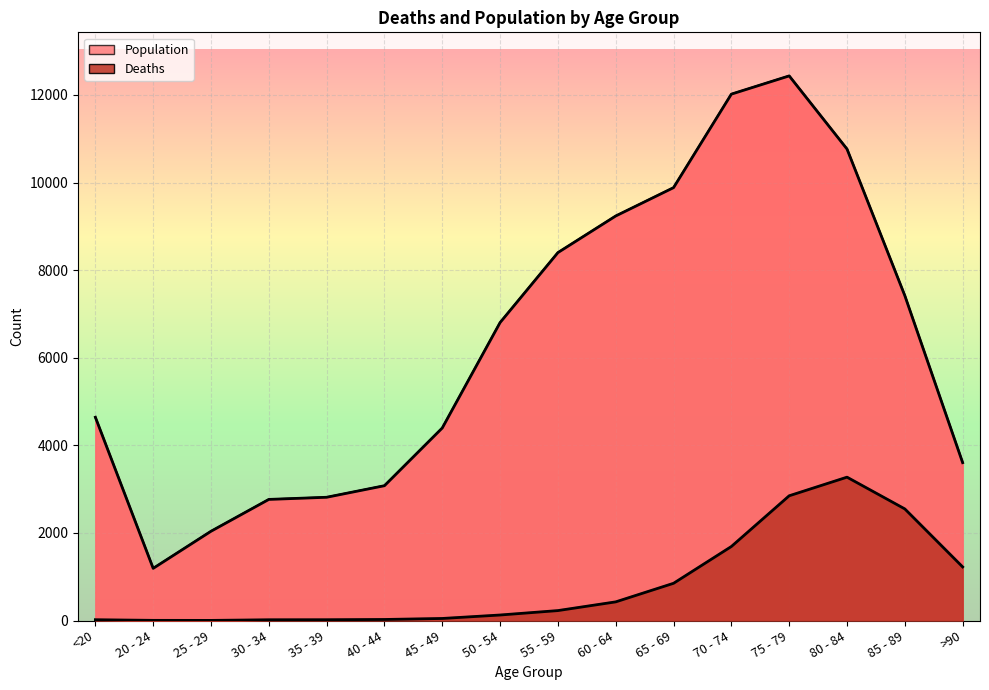

True or false: Deaths and Population cross at least once.

False